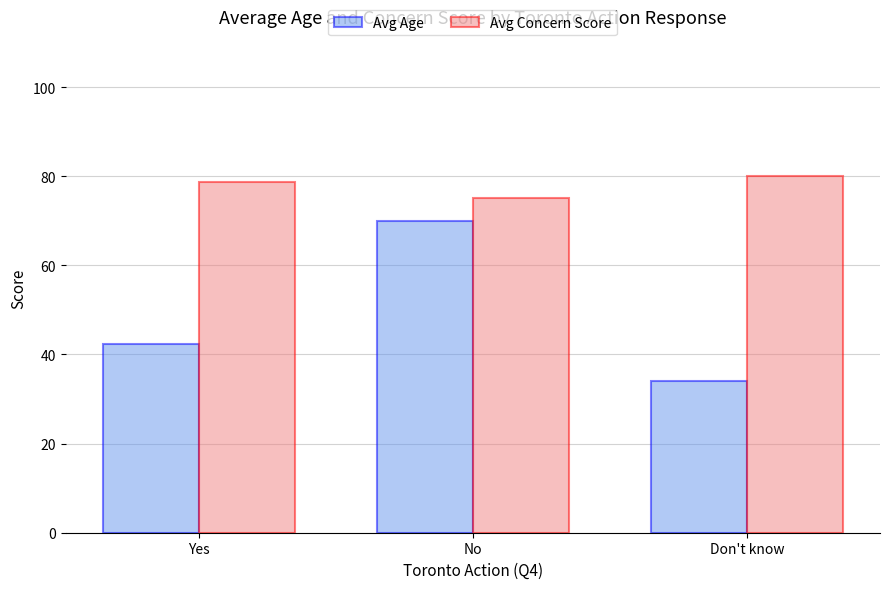

List the labels in order of Avg Concern Score value, largest first.

Don't know, Yes, No